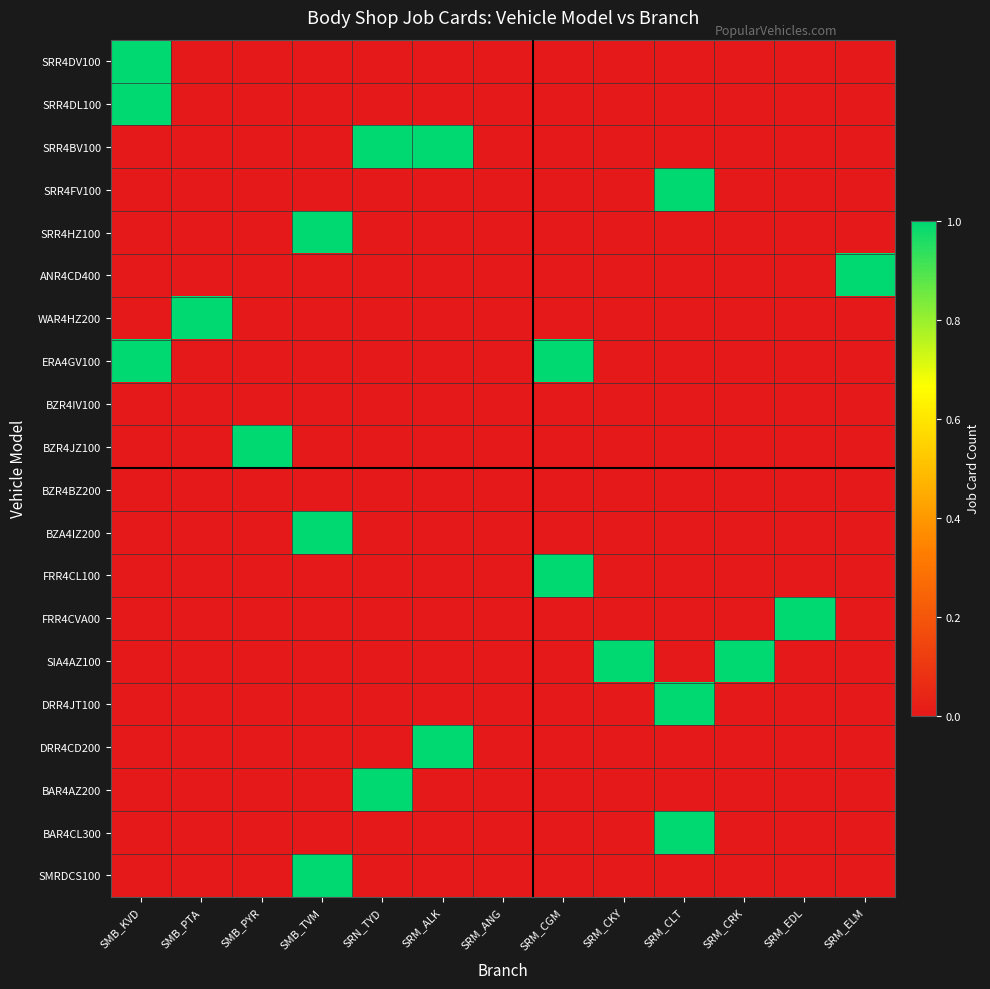

At which category does the chart reach its peak across all series?

SMB_KVD